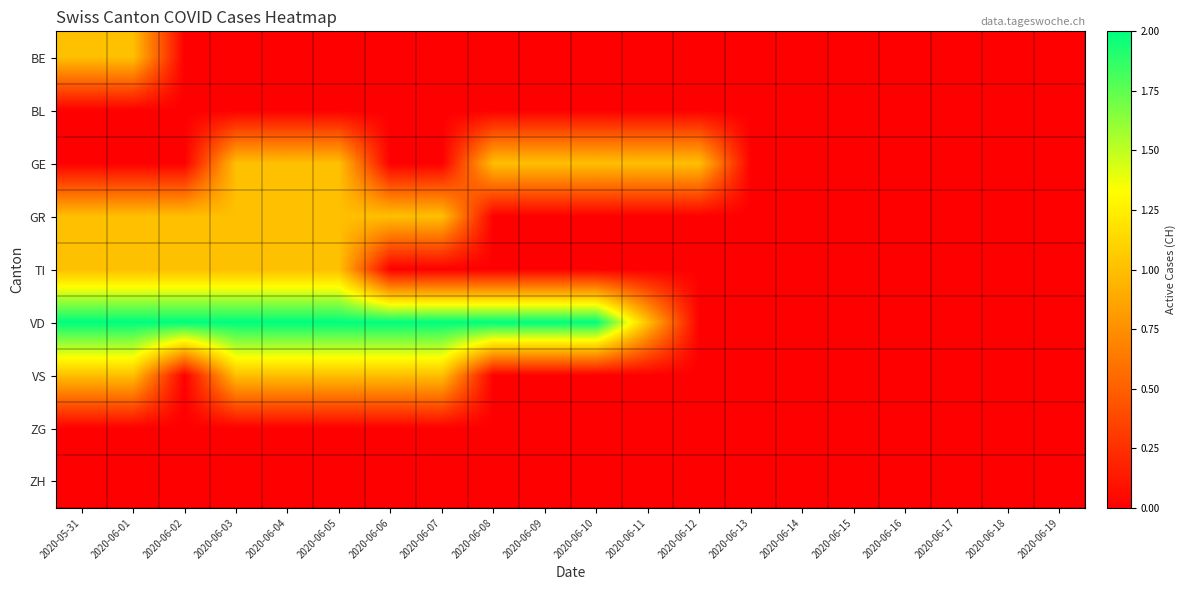

At 2020-05-31, list the series in order from smallest to largest.

BL, GE, ZG, ZH, BE, GR, TI, VS, VD